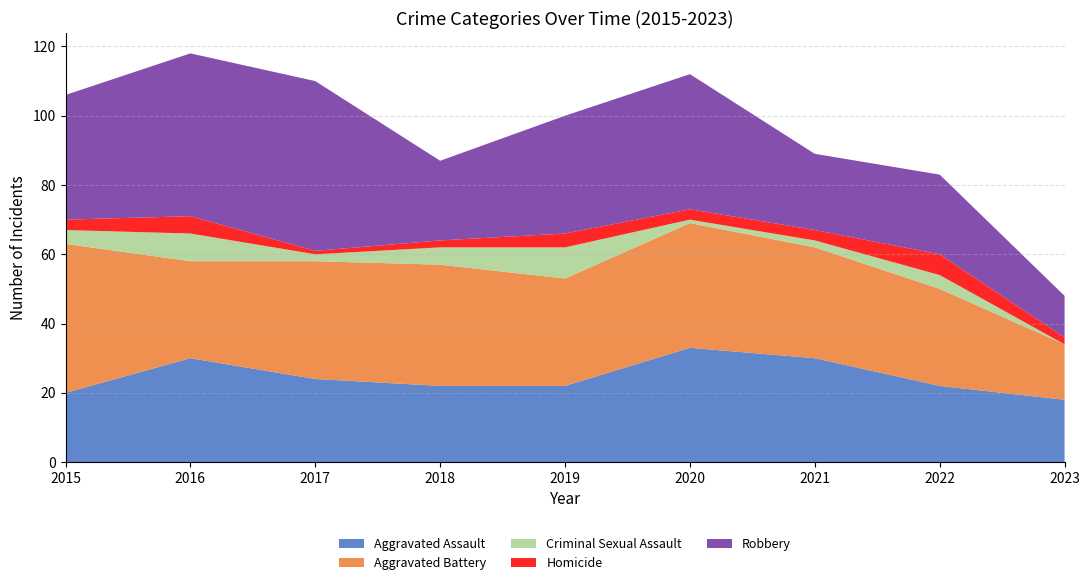

Reading right to left, extract all data points from this chart.

Aggravated Assault: 18	22	30	33	22	22	24	30	20
Aggravated Battery: 16	28	32	36	31	35	34	28	43
Criminal Sexual Assault: 0	4	2	1	9	5	2	8	4
Homicide: 2	6	3	3	4	2	1	5	3
Robbery: 12	23	22	39	34	23	49	47	36